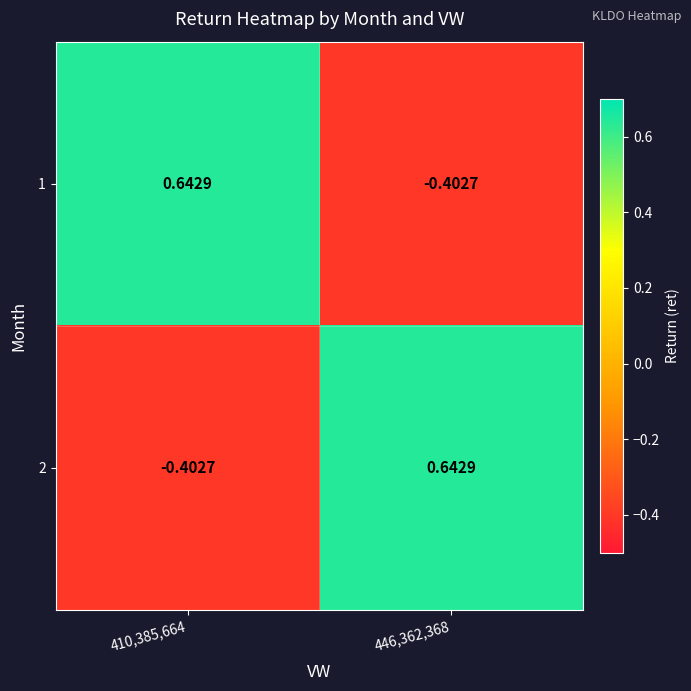

Count the number of data series in this chart.

2